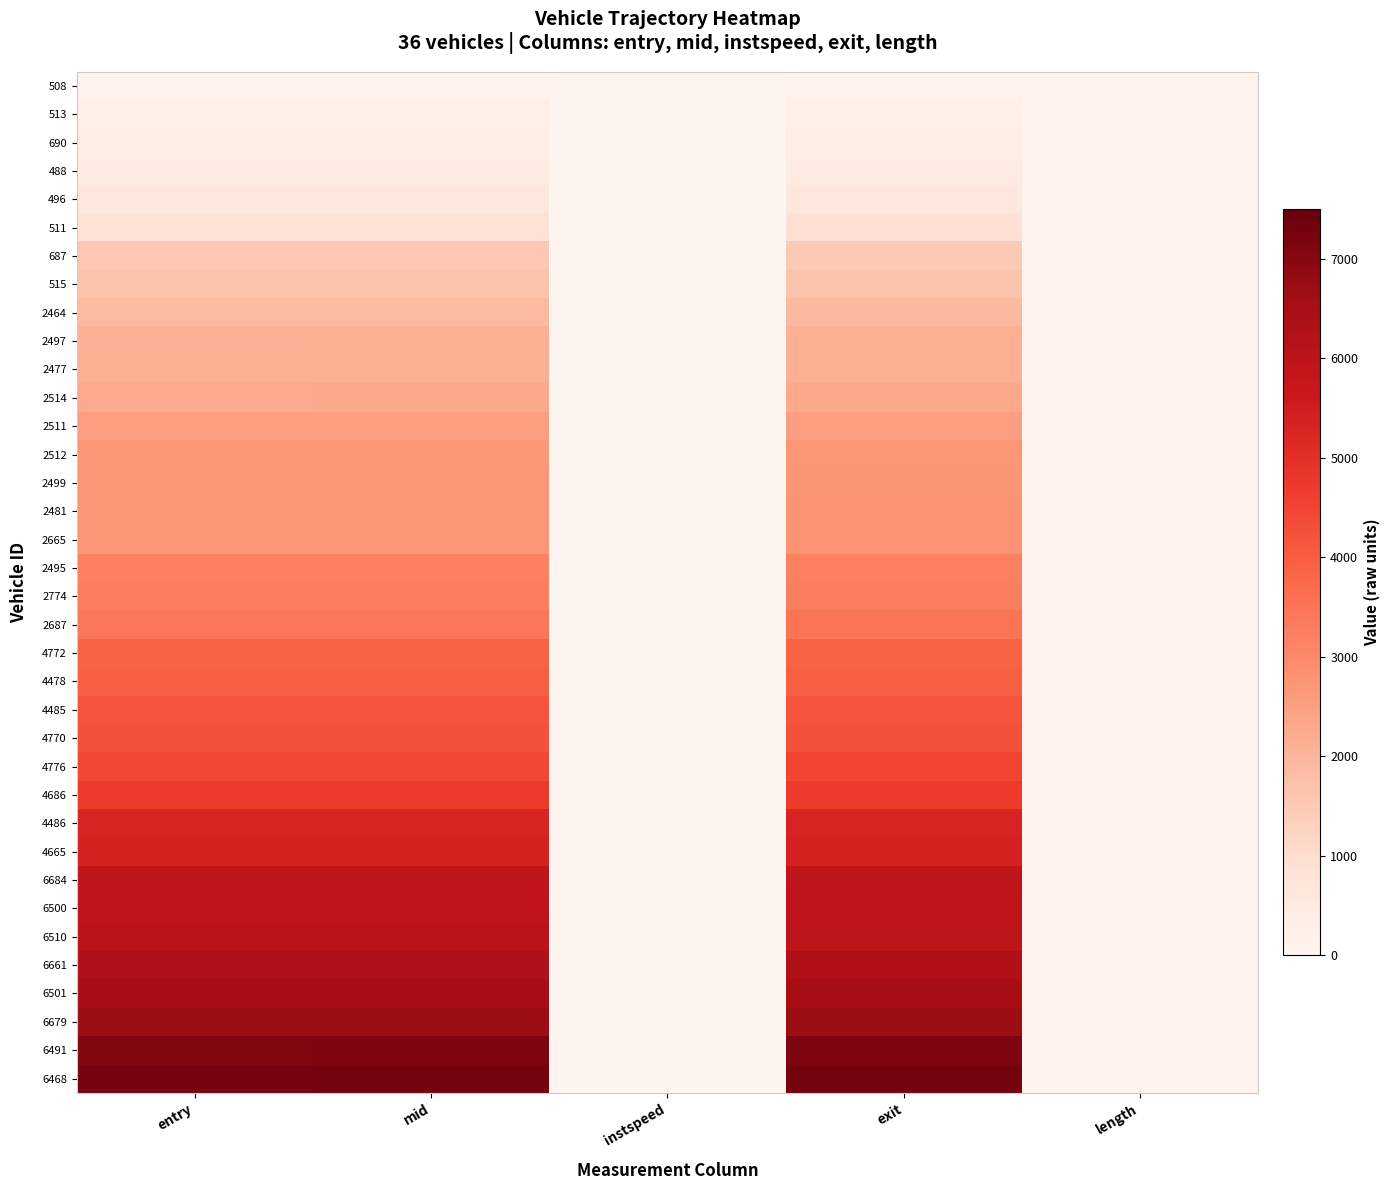

At how many categories does at least one series exceed 5778?

3